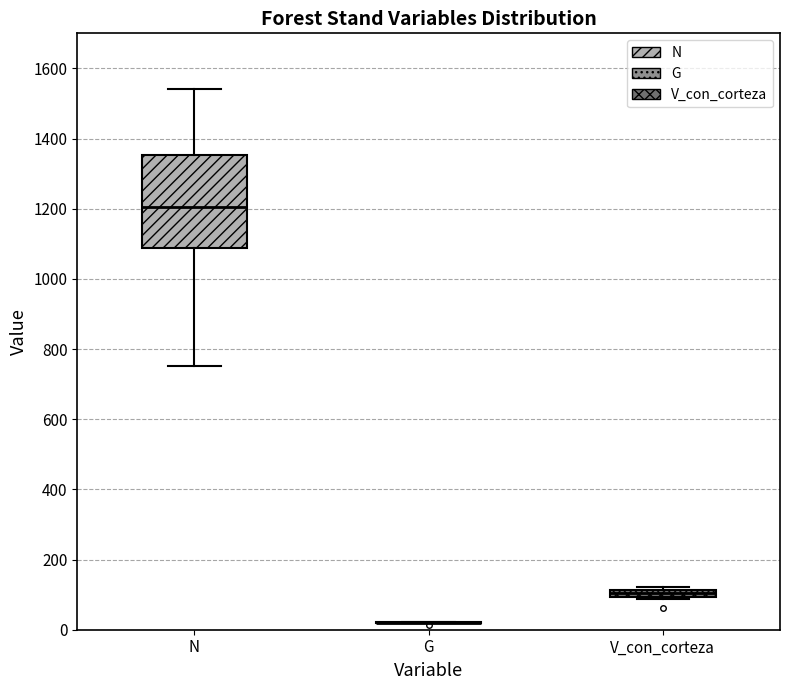

Where is the lower edge of the box for V_con_corteza on the y-axis? The values are not printed on the chart, so give them approximately, as read against the axis.

100